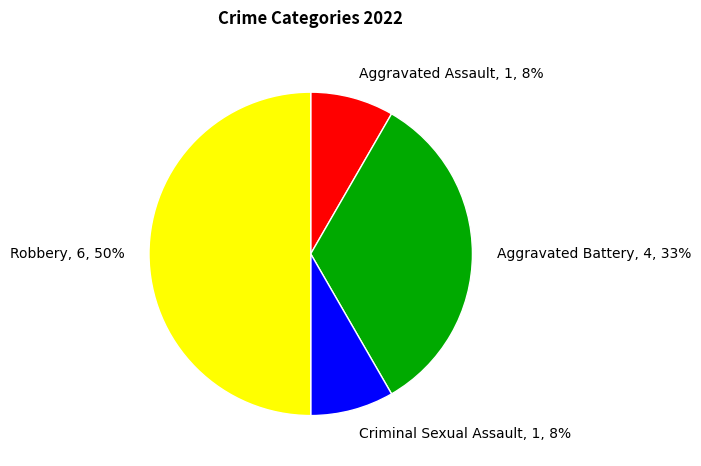

Do Aggravated Assault, 1, 8% and Criminal Sexual Assault, 1, 8% together represent more than half of the pie?

No